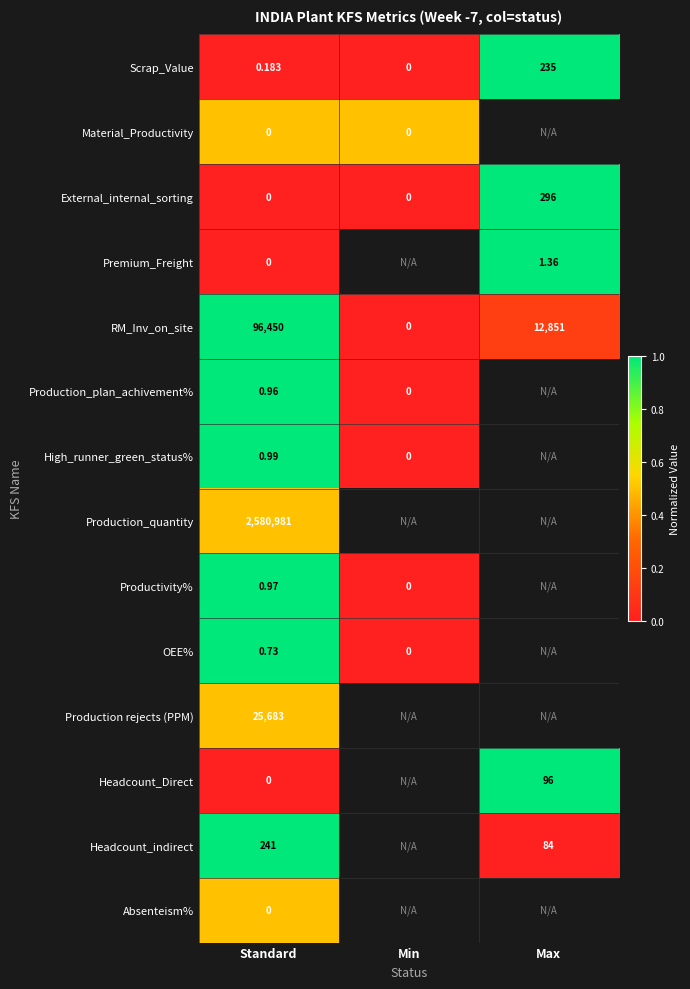

Where is RM_Inv_on_site nearest to the value 48225?

Max